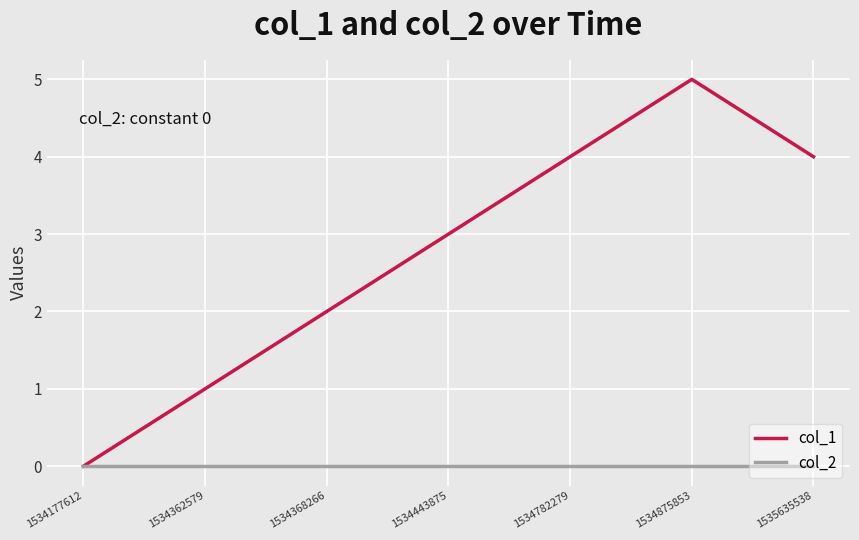

What is the difference between the highest and lowest values at 1534782279?

4